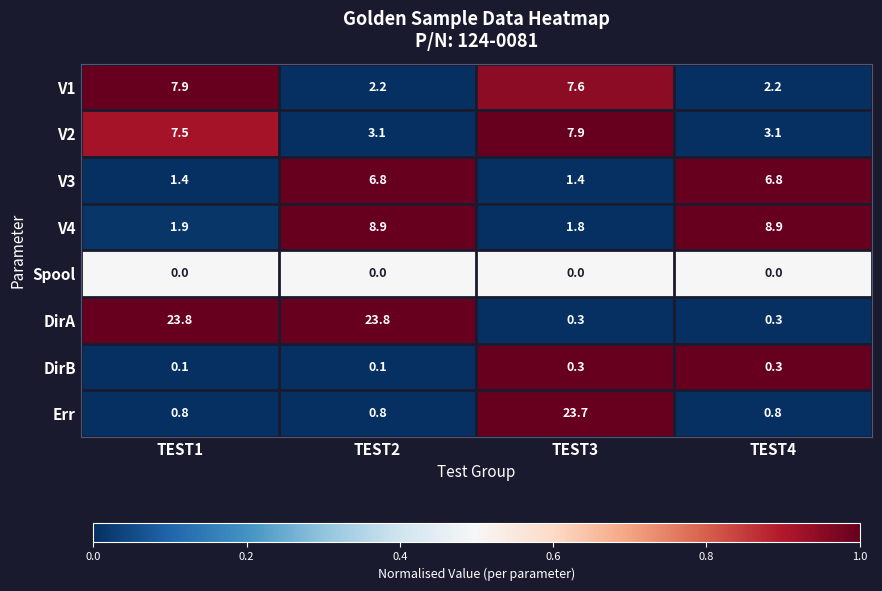

True or false: Err has a value of 0.5 at TEST4.

False